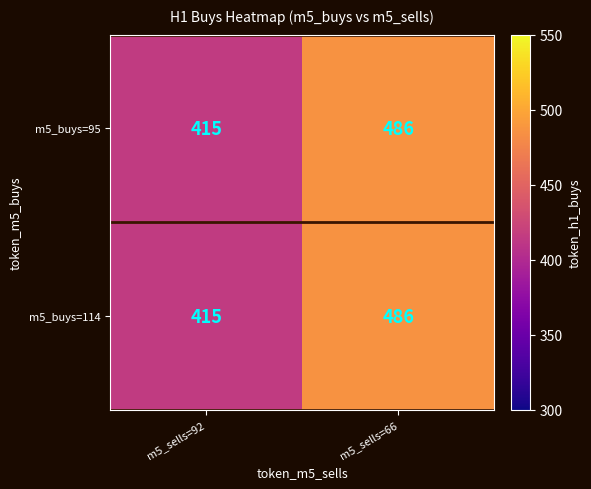

What is the minimum value shown in the chart?

415